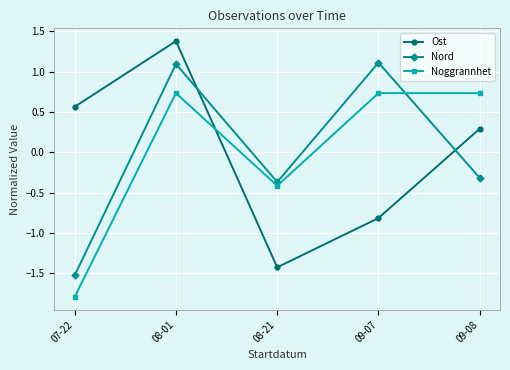

The Nord series shows -0.4 at 08-21. True or false?

True